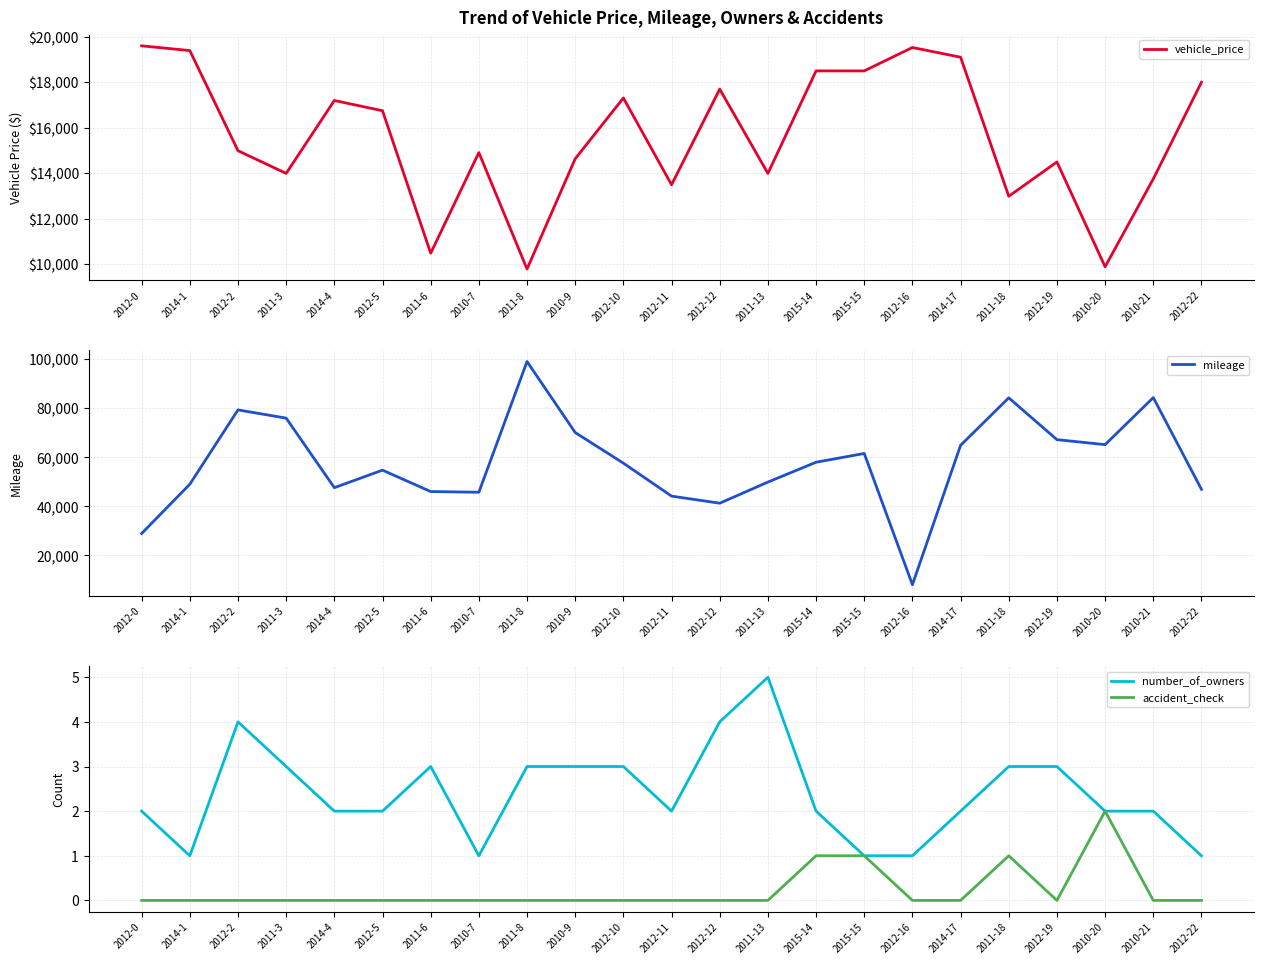

At which label does number_of_owners reach its minimum?

2014-1